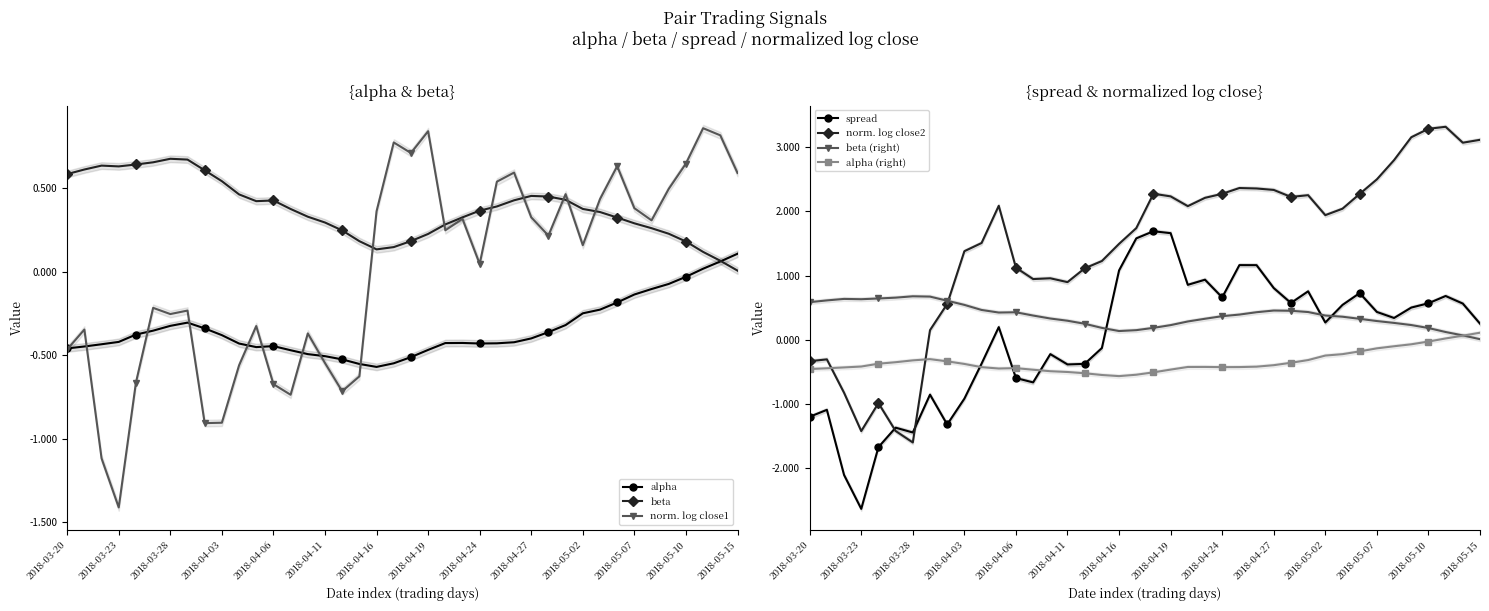

Reading left to right, extract all data points from this chart.

alpha: 2018-03-20=-0.5	2018-03-21=-0.4	2018-03-22=-0.4	2018-03-23=-0.4	2018-03-26=-0.4	2018-03-27=-0.4	2018-03-28=-0.3	2018-03-29=-0.3	2018-04-02=-0.3	2018-04-03=-0.4	2018-04-04=-0.4	2018-04-05=-0.5	2018-04-06=-0.4	2018-04-09=-0.5	2018-04-10=-0.5	2018-04-11=-0.5	2018-04-12=-0.5	2018-04-13=-0.6	2018-04-16=-0.6	2018-04-17=-0.5	2018-04-18=-0.5	2018-04-19=-0.5	2018-04-20=-0.4	2018-04-23=-0.4	2018-04-24=-0.4	2018-04-25=-0.4	2018-04-26=-0.4	2018-04-27=-0.4	2018-04-30=-0.4	2018-05-01=-0.3	2018-05-02=-0.2	2018-05-03=-0.2	2018-05-04=-0.2	2018-05-07=-0.1	2018-05-08=-0.1	2018-05-09=-0.1	2018-05-10=-0.0	2018-05-11=0.0	2018-05-14=0.1	2018-05-15=0.1
beta: 2018-03-20=0.6	2018-03-21=0.6	2018-03-22=0.6	2018-03-23=0.6	2018-03-26=0.6	2018-03-27=0.7	2018-03-28=0.7	2018-03-29=0.7	2018-04-02=0.6	2018-04-03=0.5	2018-04-04=0.5	2018-04-05=0.4	2018-04-06=0.4	2018-04-09=0.4	2018-04-10=0.3	2018-04-11=0.3	2018-04-12=0.2	2018-04-13=0.2	2018-04-16=0.1	2018-04-17=0.1	2018-04-18=0.2	2018-04-19=0.2	2018-04-20=0.3	2018-04-23=0.3	2018-04-24=0.4	2018-04-25=0.4	2018-04-26=0.4	2018-04-27=0.5	2018-04-30=0.4	2018-05-01=0.4	2018-05-02=0.4	2018-05-03=0.4	2018-05-04=0.3	2018-05-07=0.3	2018-05-08=0.3	2018-05-09=0.2	2018-05-10=0.2	2018-05-11=0.1	2018-05-14=0.1	2018-05-15=0.0
spread: 2018-03-20=-1.2	2018-03-21=-1.1	2018-03-22=-2.1	2018-03-23=-2.6	2018-03-26=-1.7	2018-03-27=-1.4	2018-03-28=-1.4	2018-03-29=-0.9	2018-04-02=-1.3	2018-04-03=-0.9	2018-04-04=-0.4	2018-04-05=0.2	2018-04-06=-0.6	2018-04-09=-0.7	2018-04-10=-0.2	2018-04-11=-0.4	2018-04-12=-0.4	2018-04-13=-0.1	2018-04-16=1.1	2018-04-17=1.6	2018-04-18=1.7	2018-04-19=1.7	2018-04-20=0.9	2018-04-23=0.9	2018-04-24=0.7	2018-04-25=1.2	2018-04-26=1.2	2018-04-27=0.8	2018-04-30=0.6	2018-05-01=0.8	2018-05-02=0.3	2018-05-03=0.5	2018-05-04=0.7	2018-05-07=0.4	2018-05-08=0.3	2018-05-09=0.5	2018-05-10=0.6	2018-05-11=0.7	2018-05-14=0.6	2018-05-15=0.2
normalizedLogClose1: 2018-03-20=-0.5	2018-03-21=-0.3	2018-03-22=-1.1	2018-03-23=-1.4	2018-03-26=-0.7	2018-03-27=-0.2	2018-03-28=-0.3	2018-03-29=-0.2	2018-04-02=-0.9	2018-04-03=-0.9	2018-04-04=-0.6	2018-04-05=-0.3	2018-04-06=-0.7	2018-04-09=-0.7	2018-04-10=-0.4	2018-04-11=-0.5	2018-04-12=-0.7	2018-04-13=-0.6	2018-04-16=0.4	2018-04-17=0.8	2018-04-18=0.7	2018-04-19=0.8	2018-04-20=0.2	2018-04-23=0.3	2018-04-24=0.0	2018-04-25=0.5	2018-04-26=0.6	2018-04-27=0.3	2018-04-30=0.2	2018-05-01=0.5	2018-05-02=0.2	2018-05-03=0.4	2018-05-04=0.6	2018-05-07=0.4	2018-05-08=0.3	2018-05-09=0.5	2018-05-10=0.6	2018-05-11=0.9	2018-05-14=0.8	2018-05-15=0.6
normalizedLogClose2: 2018-03-20=-0.3	2018-03-21=-0.3	2018-03-22=-0.8	2018-03-23=-1.4	2018-03-26=-1.0	2018-03-27=-1.4	2018-03-28=-1.6	2018-03-29=0.1	2018-04-02=0.6	2018-04-03=1.4	2018-04-04=1.5	2018-04-05=2.1	2018-04-06=1.1	2018-04-09=0.9	2018-04-10=1.0	2018-04-11=0.9	2018-04-12=1.1	2018-04-13=1.2	2018-04-16=1.5	2018-04-17=1.7	2018-04-18=2.3	2018-04-19=2.2	2018-04-20=2.1	2018-04-23=2.2	2018-04-24=2.3	2018-04-25=2.4	2018-04-26=2.4	2018-04-27=2.3	2018-04-30=2.2	2018-05-01=2.3	2018-05-02=1.9	2018-05-03=2.0	2018-05-04=2.3	2018-05-07=2.5	2018-05-08=2.8	2018-05-09=3.2	2018-05-10=3.3	2018-05-11=3.3	2018-05-14=3.1	2018-05-15=3.1